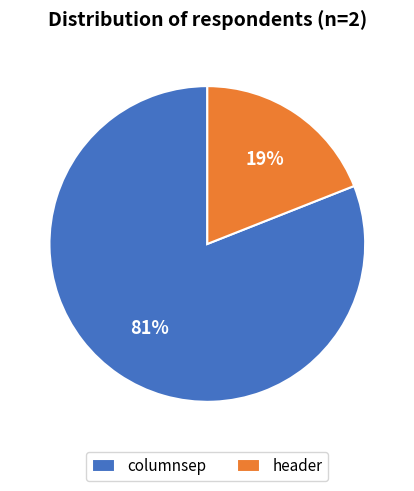

What percentage is the header slice, to the nearest percent?

19%